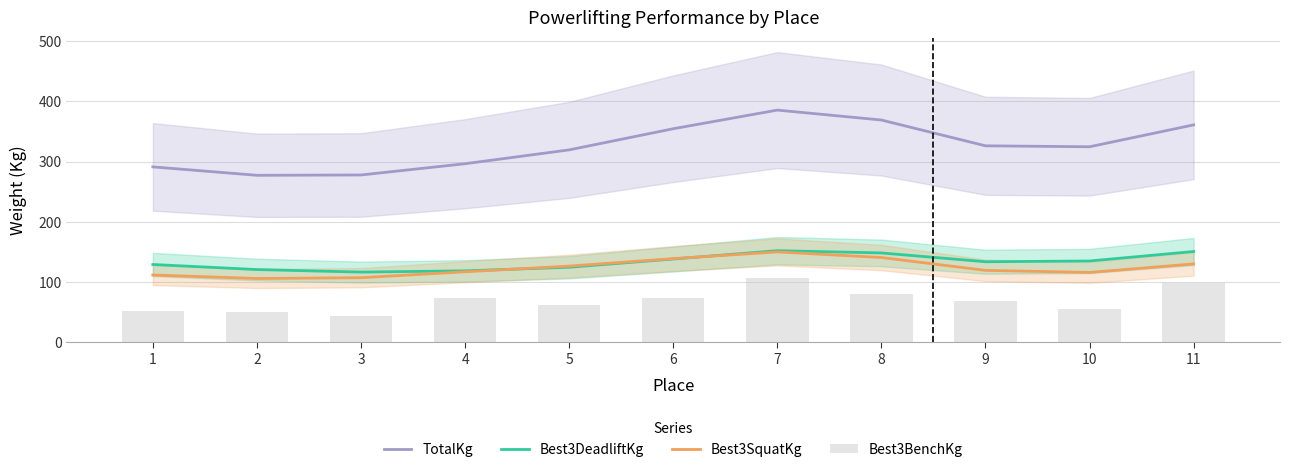

Where is TotalKg nearest to the value 331?

9